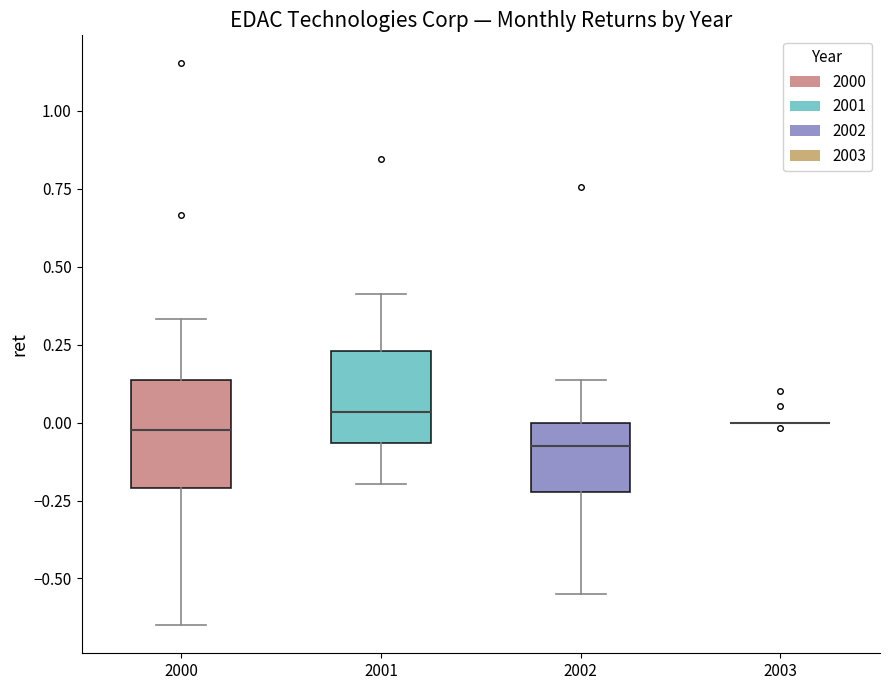

Reading left to right, read every box against the y-axis: the position of its median line, the range the box covers, and the ends of its whiskers. The values are not printed on the chart, so give them approximately, as read against the axis.

2000: median 0.00, box -0.20 to 0.15, whiskers -0.65 to 0.35
2001: median 0.05, box -0.05 to 0.25, whiskers -0.20 to 0.40
2002: median -0.10, box -0.20 to 0.00, whiskers -0.55 to 0.15
2003: box collapsed to a line at 0.00, whiskers 0.00 to 0.00